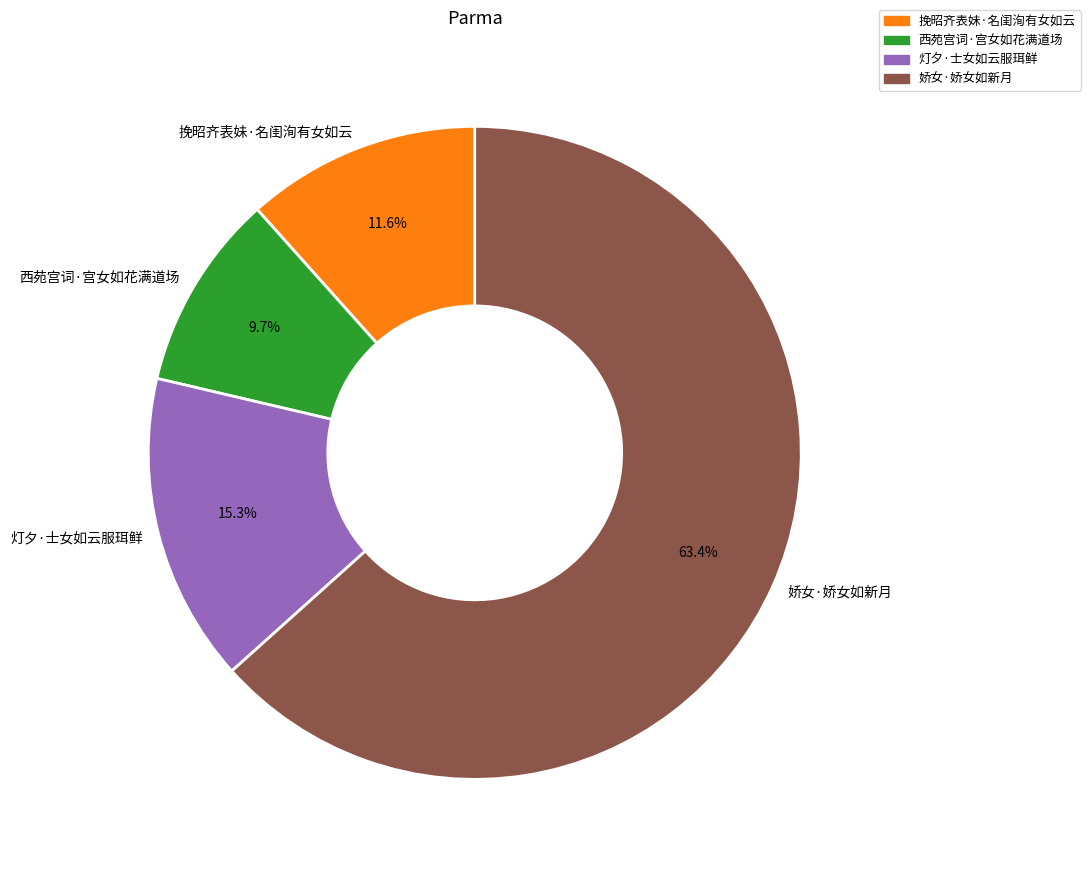

To the nearest percent, what is the average slice percentage?

25%